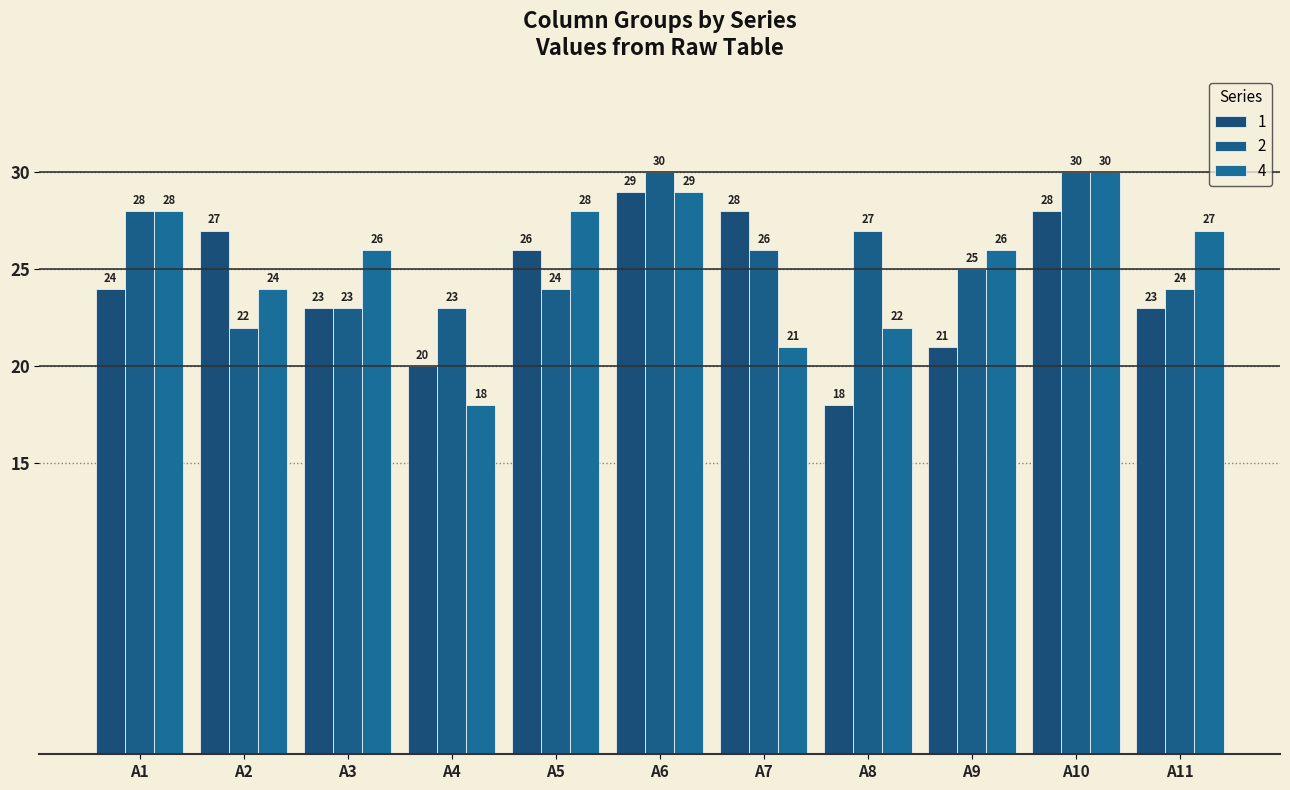

How many categories are shown in the chart?

11